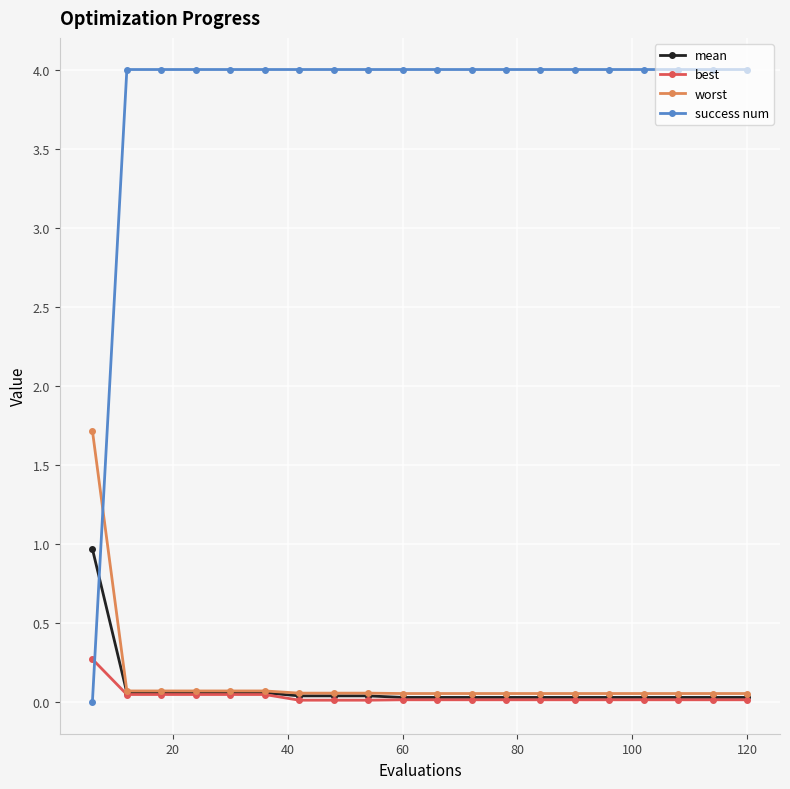

What is the value of the best point at the 1st from the left?

0.3